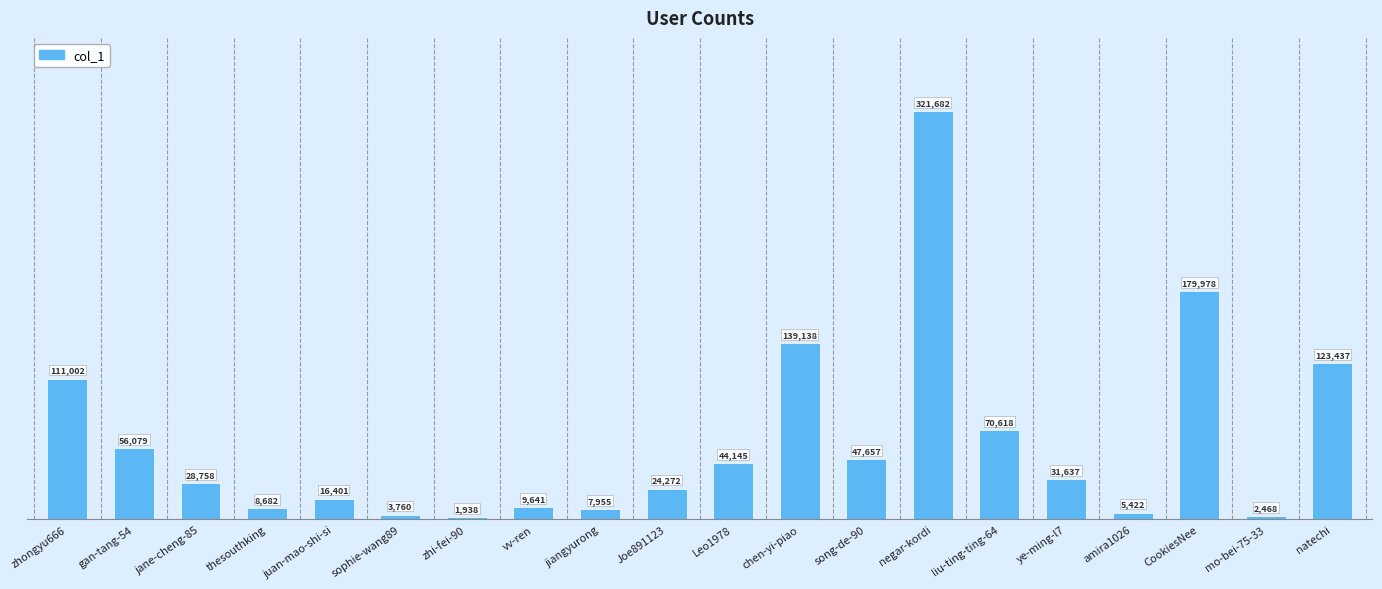

Reading left to right, extract all data points from this chart.

111002	56079	28758	8682	16401	3760	1938	9641	7955	24272	44145	139138	47657	321682	70618	31637	5422	179978	2468	123437